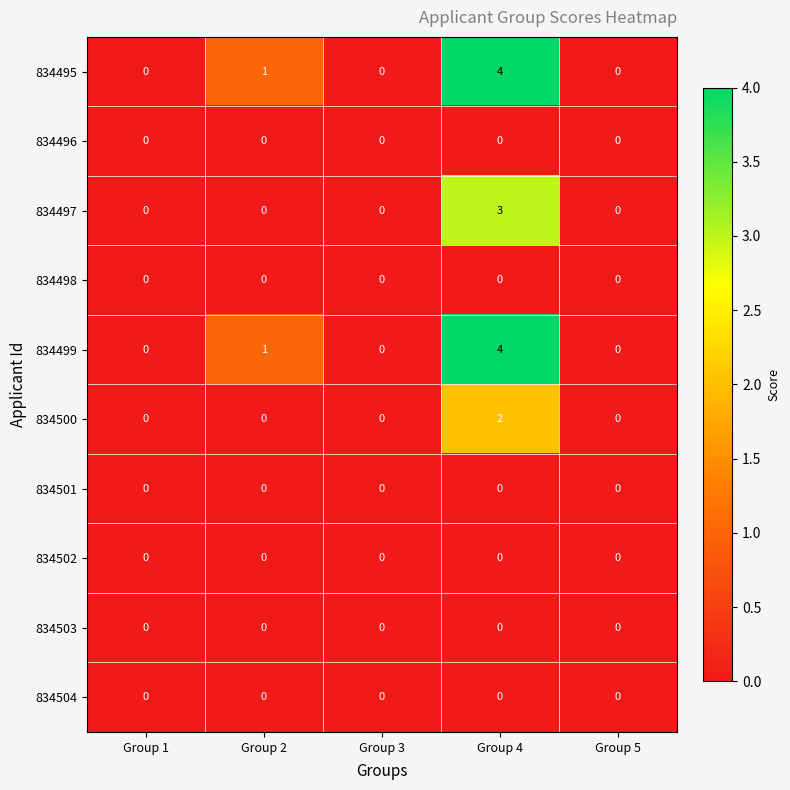

What is the difference between the maximum and minimum values in the 834497 series?

3